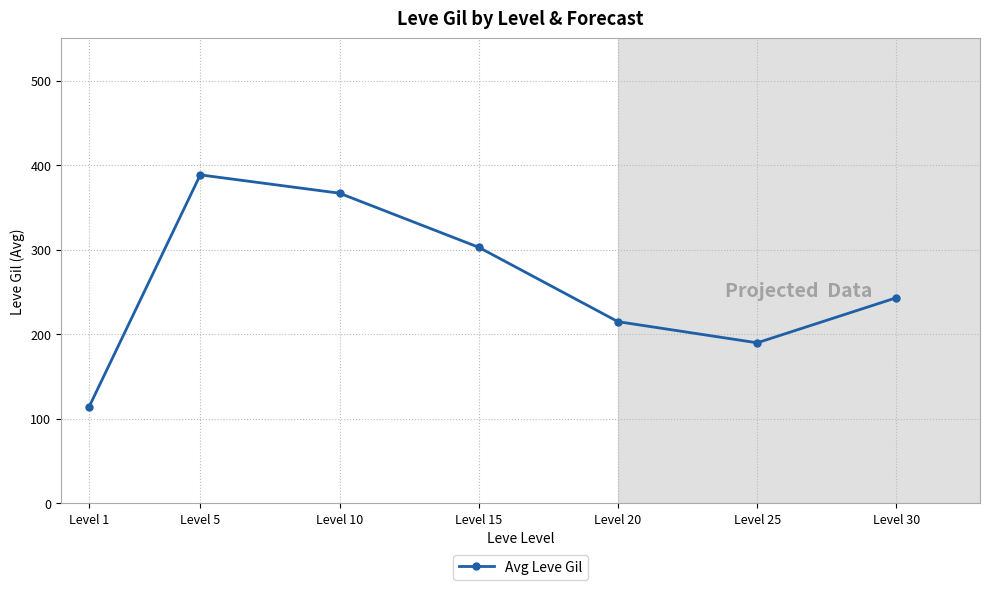

List the labels in order of value, smallest first.

Level 1, Level 25, Level 20, Level 30, Level 15, Level 10, Level 5